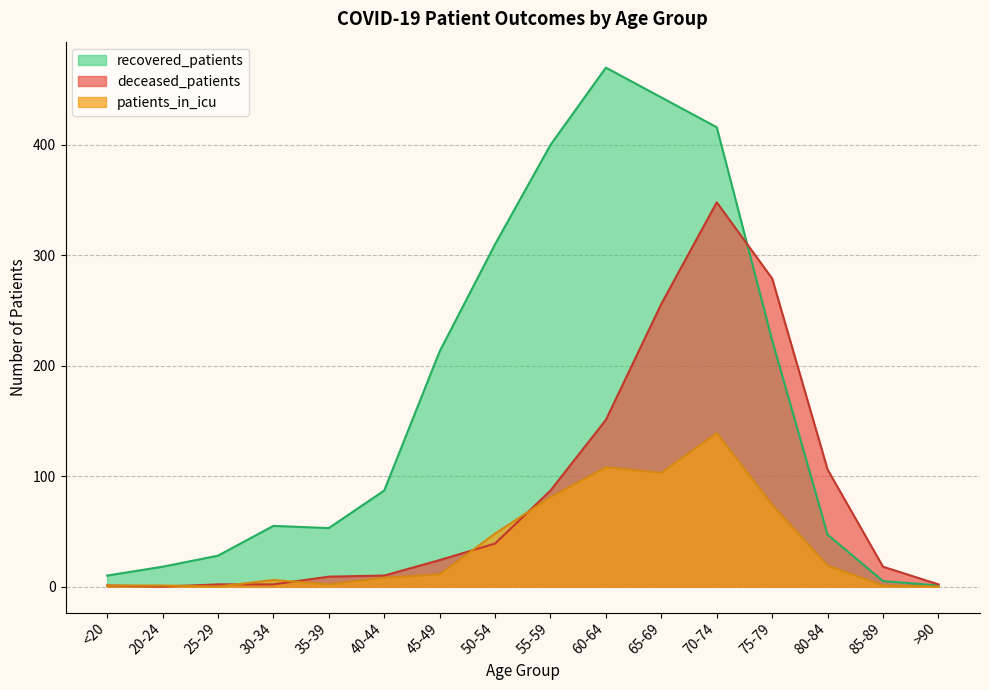

Rank the series by their average value, from lowest to highest.

patients_in_icu, deceased_patients, recovered_patients